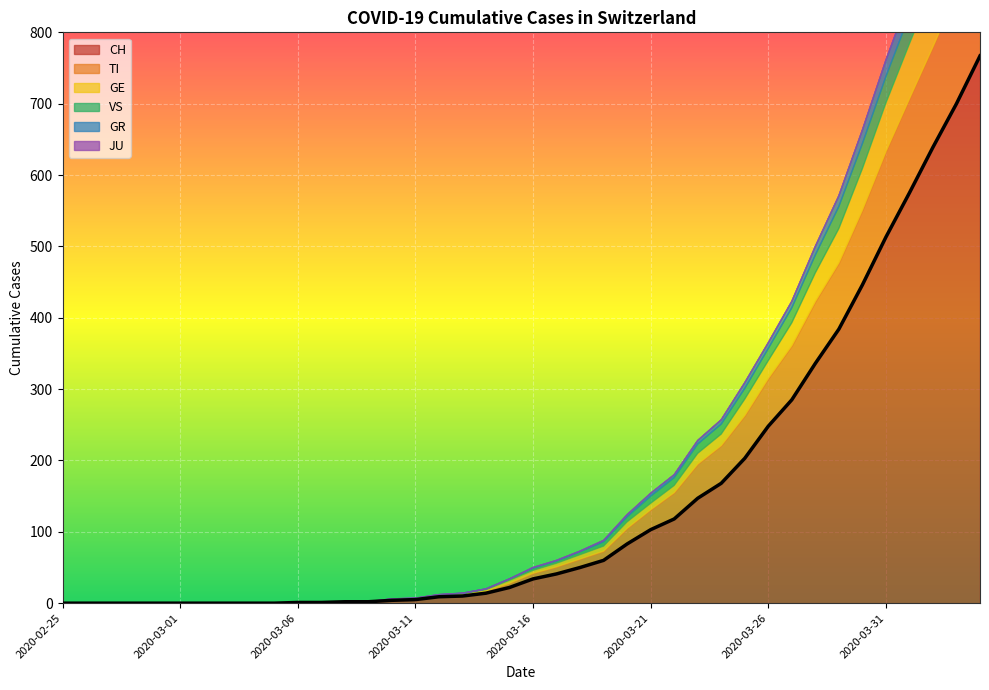

Between 2020-03-31 and 2020-03-29, which is larger?

2020-03-31